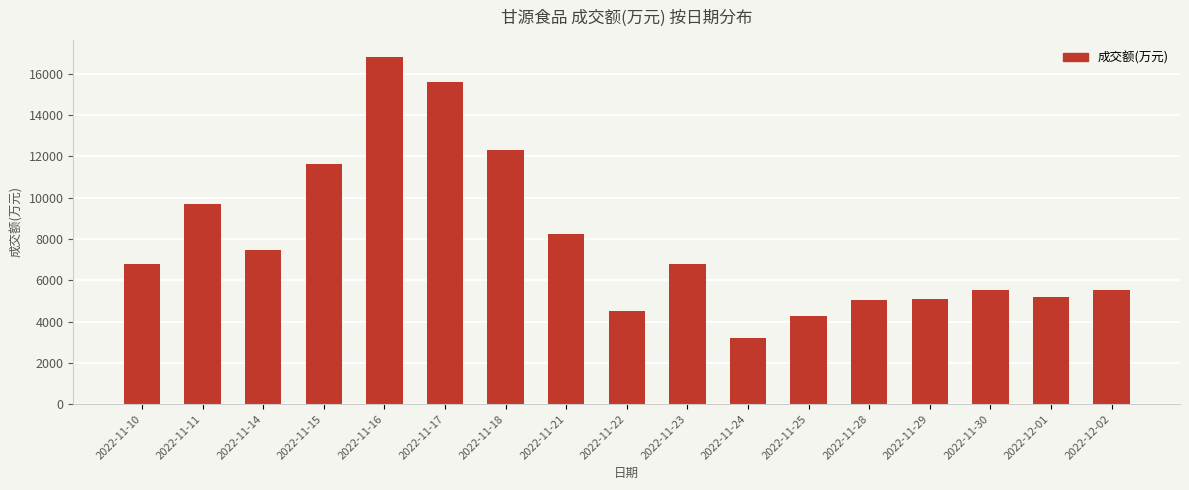

How many data points does each series have?

17